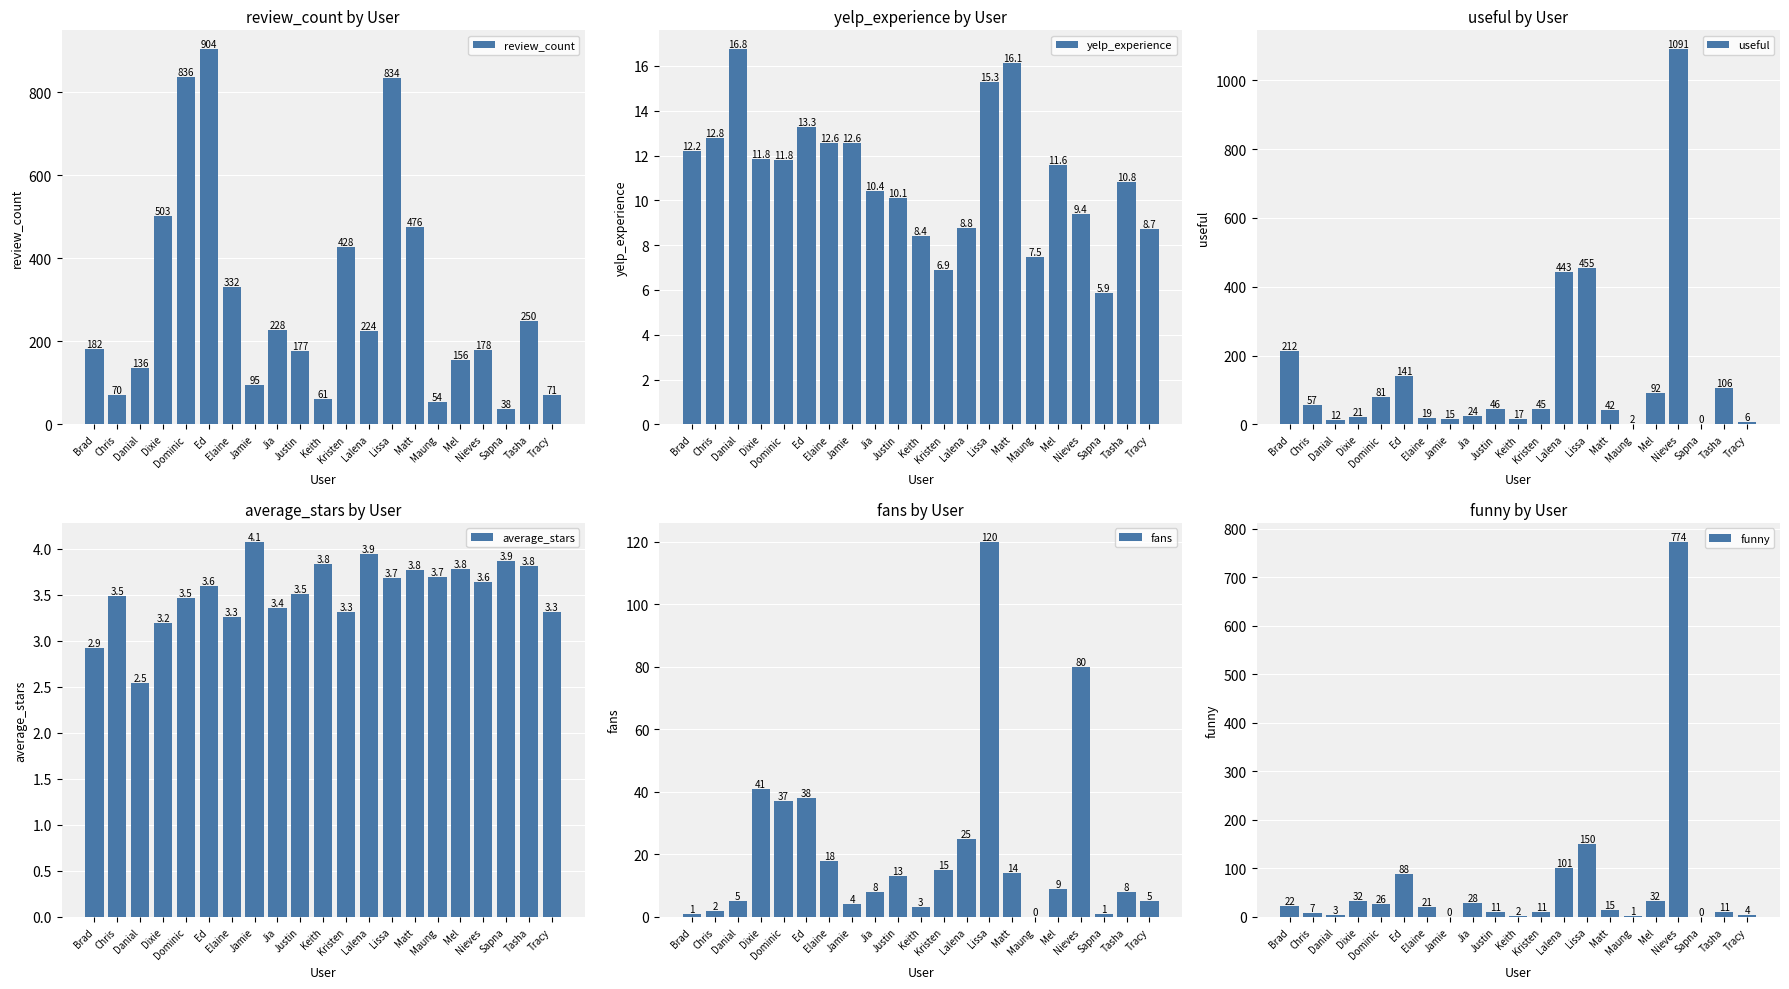

Reading left to right, transcribe all the data shown in this chart.

review_count: 182.0	70.0	136.0	503.0	836.0	904.0	332.0	95.0	228.0	177.0	61.0	428.0	224.0	834.0	476.0	54.0	156.0	178.0	38.0	250.0	71.0
yelp_experience: 12.2	12.8	16.8	11.8	11.8	13.3	12.6	12.6	10.4	10.1	8.4	6.9	8.8	15.3	16.1	7.5	11.6	9.4	5.9	10.8	8.7
useful: 212.0	57.0	12.0	21.0	81.0	141.0	19.0	15.0	24.0	46.0	17.0	45.0	443.0	455.0	42.0	2.0	92.0	1091.0	0.0	106.0	6.0
average_stars: 2.9	3.5	2.5	3.2	3.5	3.6	3.3	4.1	3.4	3.5	3.8	3.3	3.9	3.7	3.8	3.7	3.8	3.6	3.9	3.8	3.3
fans: 1.0	2.0	5.0	41.0	37.0	38.0	18.0	4.0	8.0	13.0	3.0	15.0	25.0	120.0	14.0	0.0	9.0	80.0	1.0	8.0	5.0
funny: 22.0	7.0	3.0	32.0	26.0	88.0	21.0	0.0	28.0	11.0	2.0	11.0	101.0	150.0	15.0	1.0	32.0	774.0	0.0	11.0	4.0